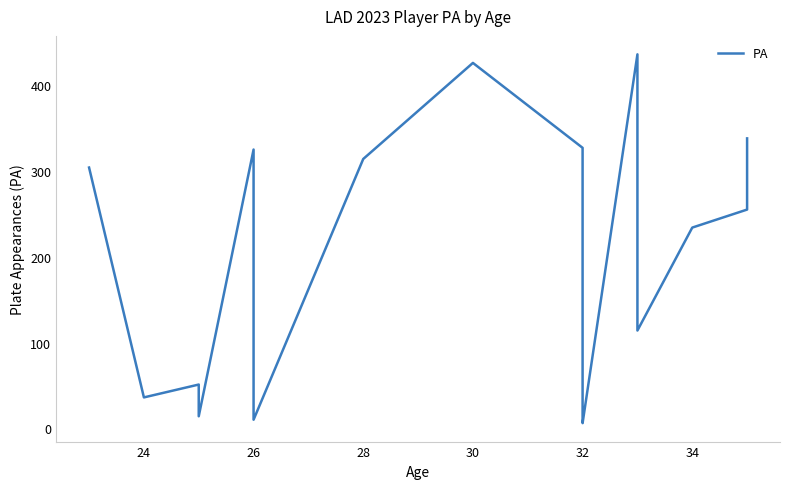

How many lines are shown in the chart?

1